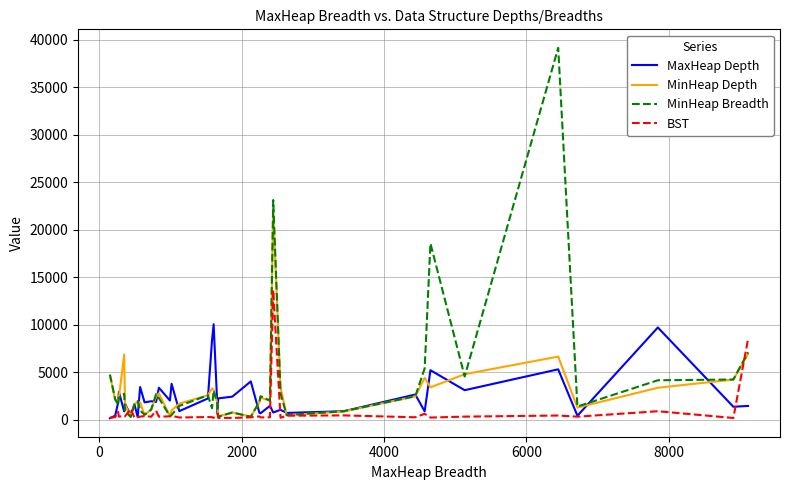

What is the highest value of the BST series?

13640